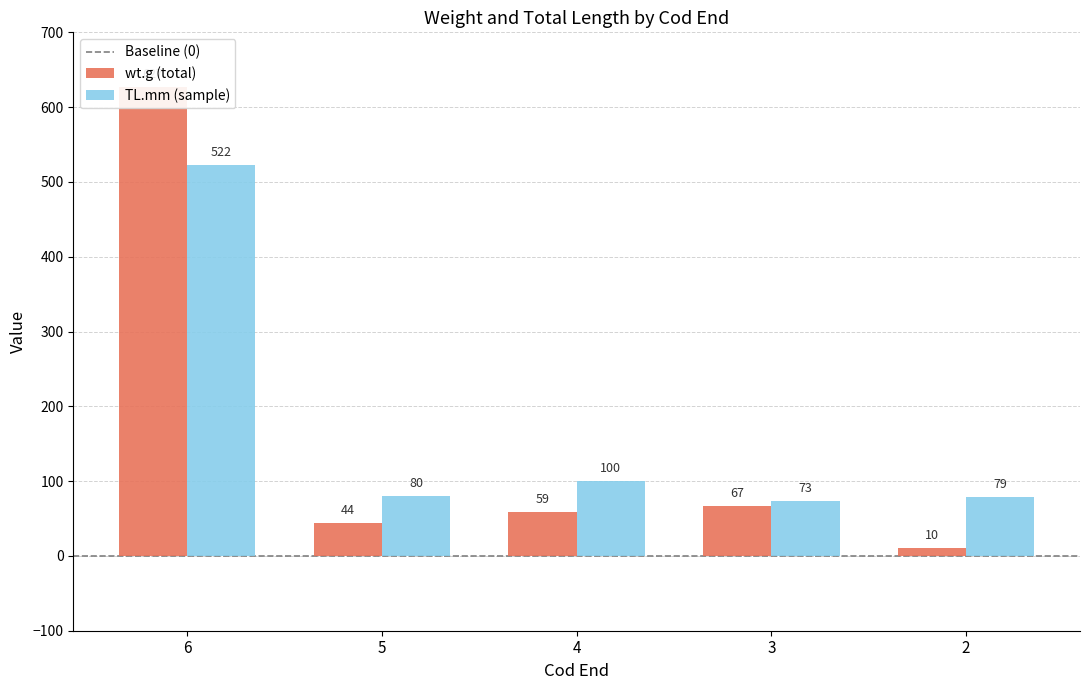

Rank the series by their average value, from highest to lowest.

Mean TL (mm), Mean Weight (g)